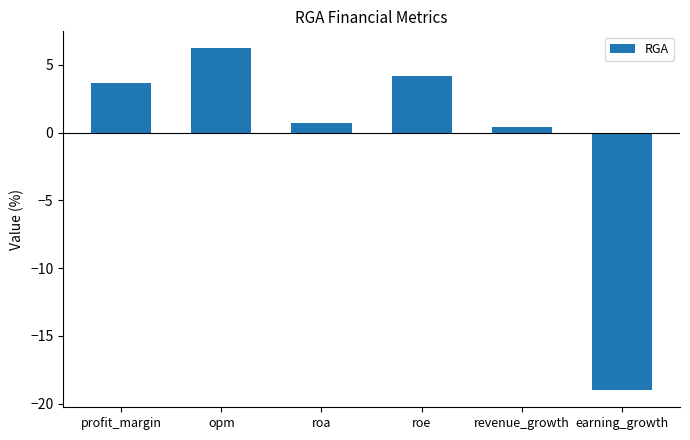

What is the difference between the second highest and minimum values?

23.2